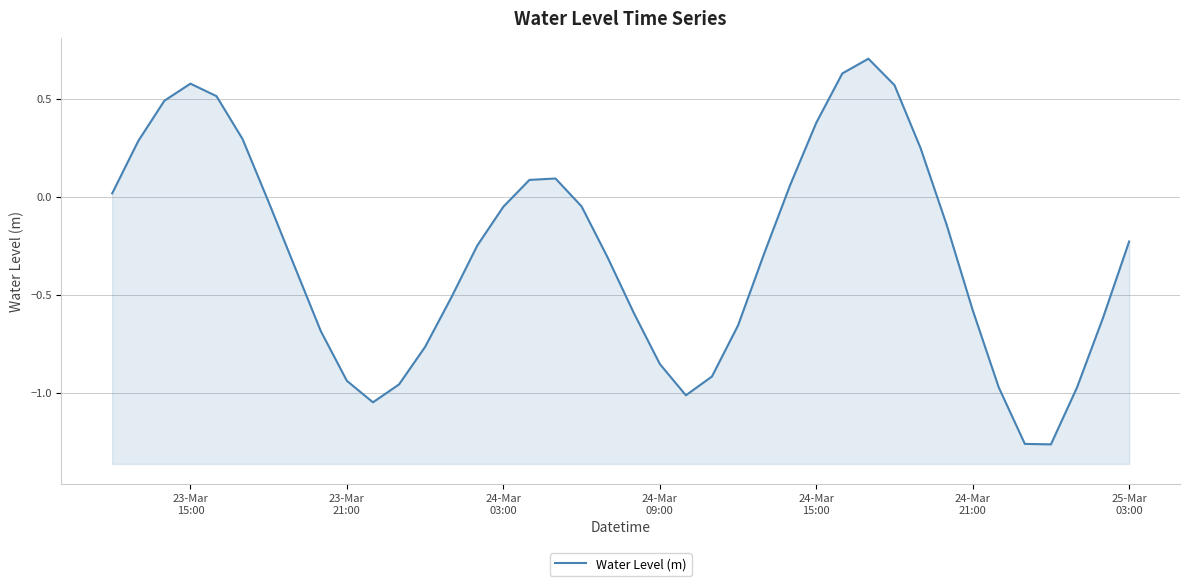

True or false: there are more than 2 points higher than both neighbors.

True